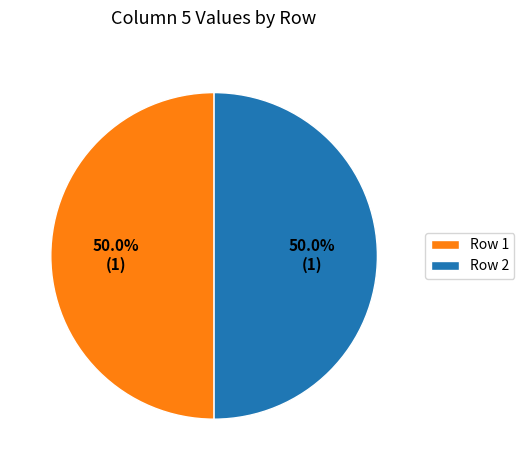

What portion of the pie excludes Row 1?

50.0%